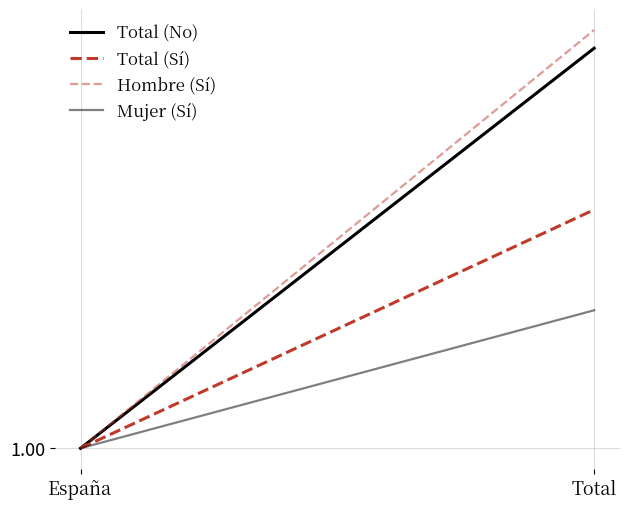

What is the highest value of the Total (No) series?

1.0